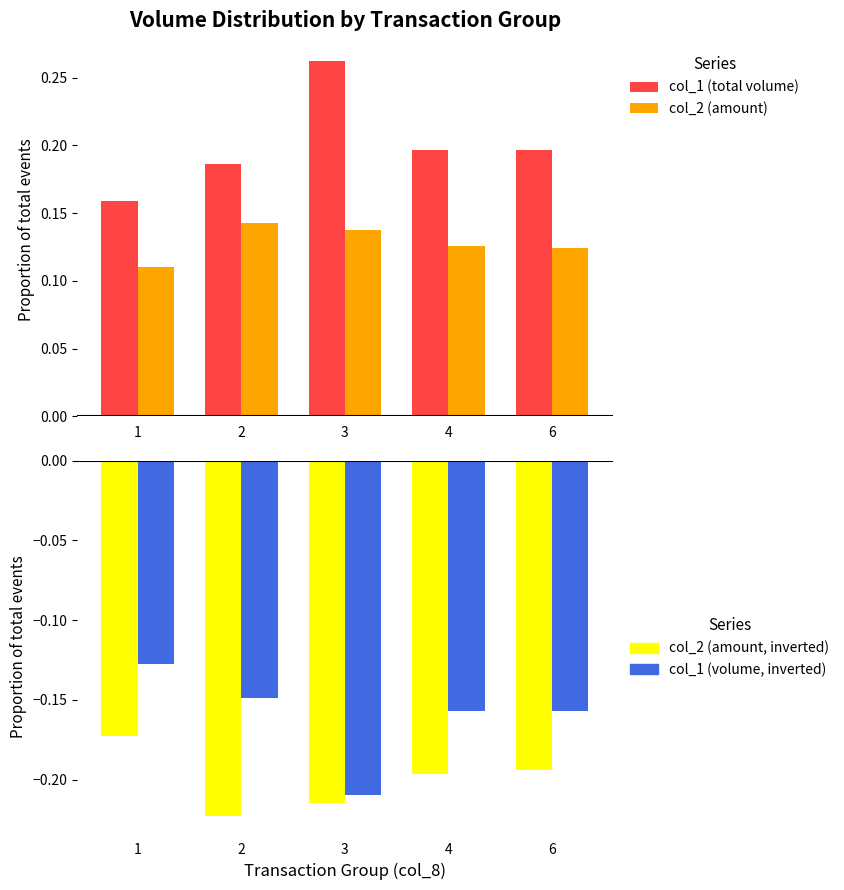

What is the average value of the col_2 (amount) series?

0.1